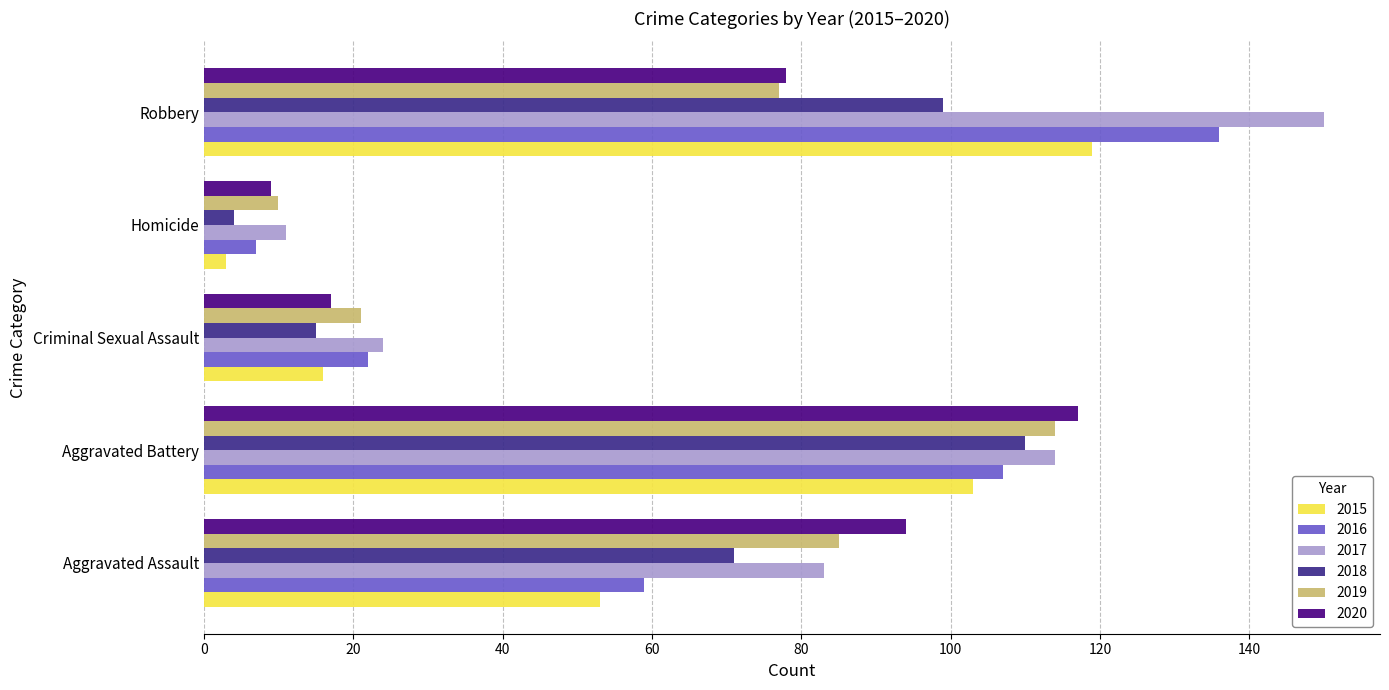

Which label corresponds to the smallest value in the chart?

Homicide